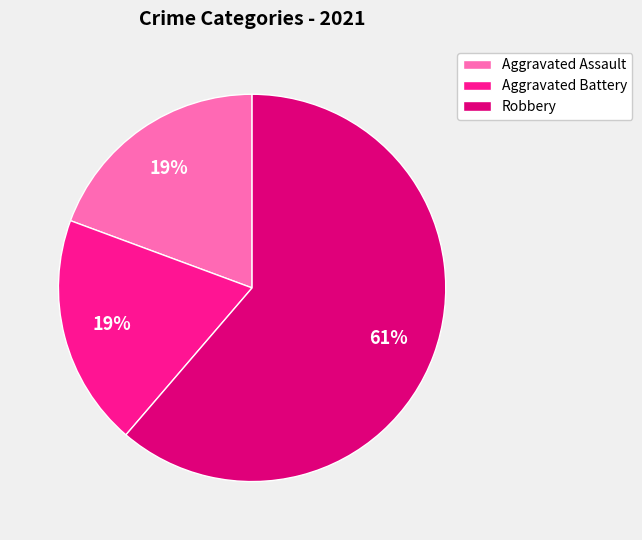

Which slice is the largest?

Robbery